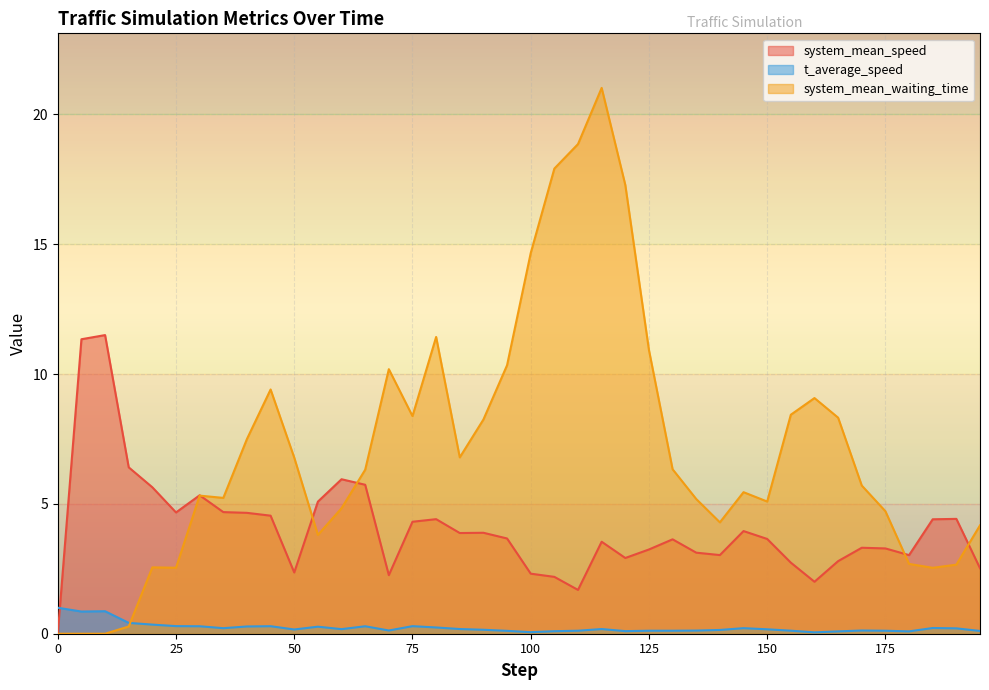

What is the difference between the highest and lowest values at 75?

8.1